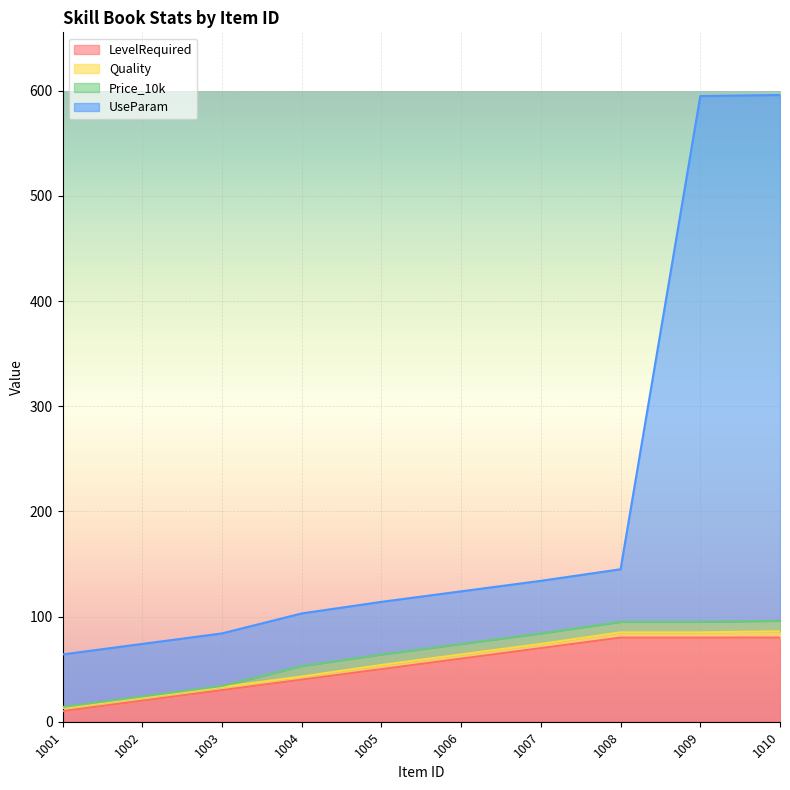

True or false: LevelRequired and UseParam cross at least once.

False